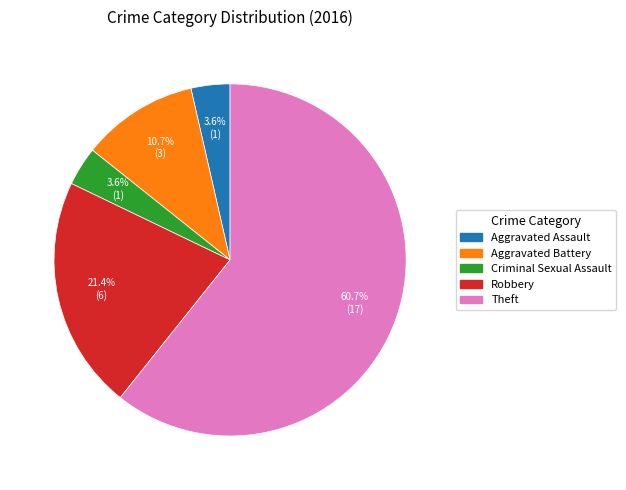

What is the largest slice in the pie chart?

Theft